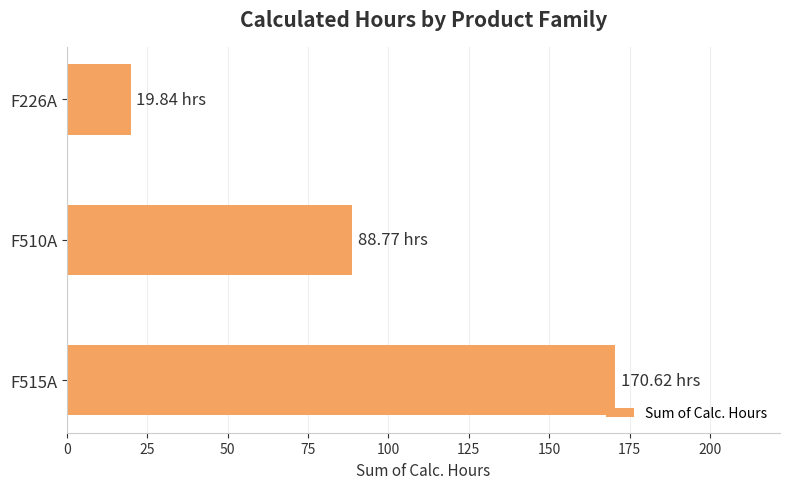

What is the change in value from F515A to F226A?

-150.8